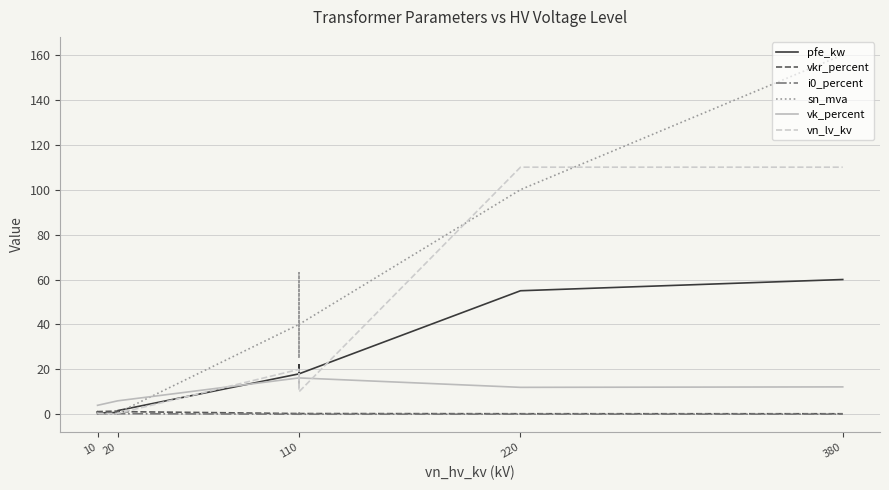

How many values in the pfe_kw series are below 14?

6